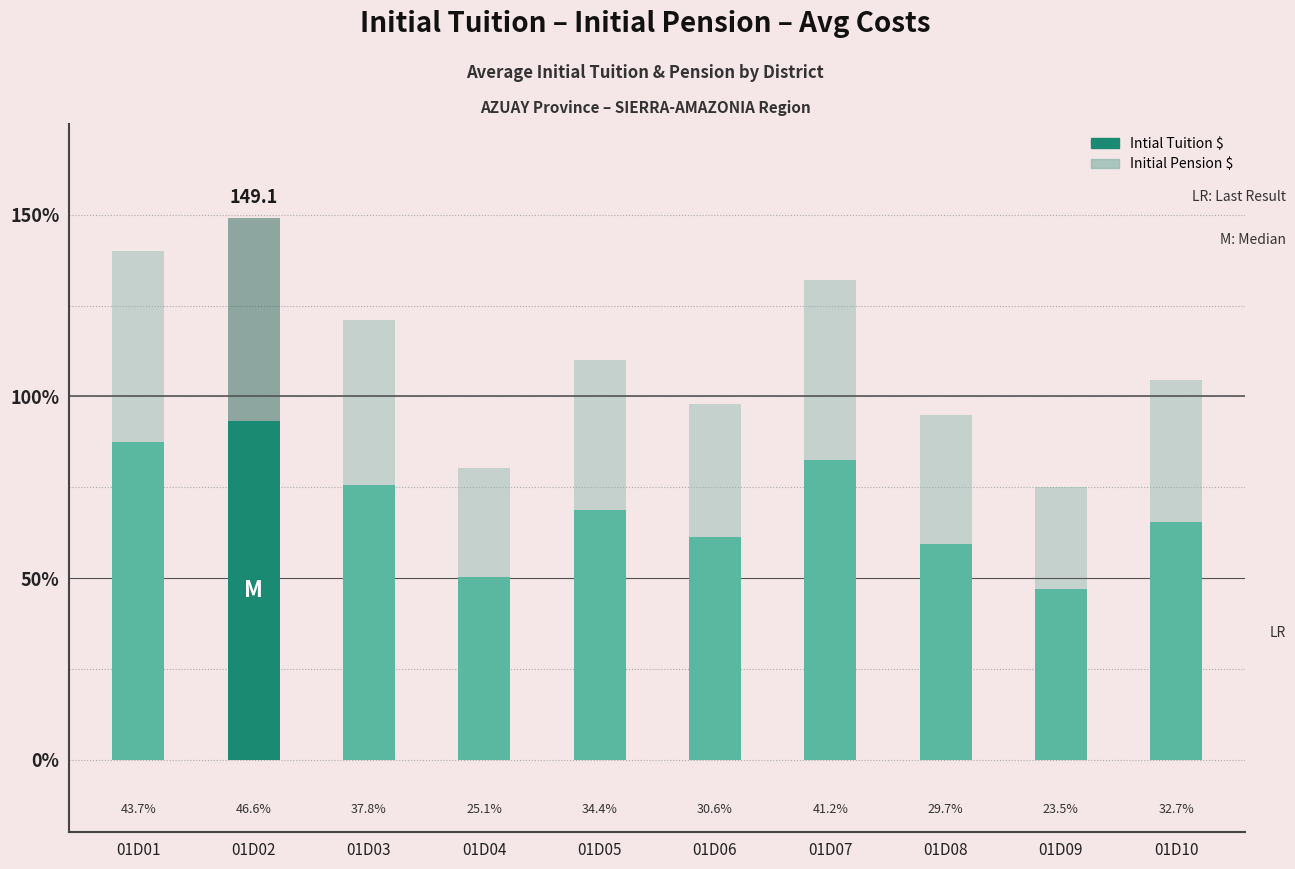

What is the value of the Initial Pension $ bar at the 5th from the left?

110.0